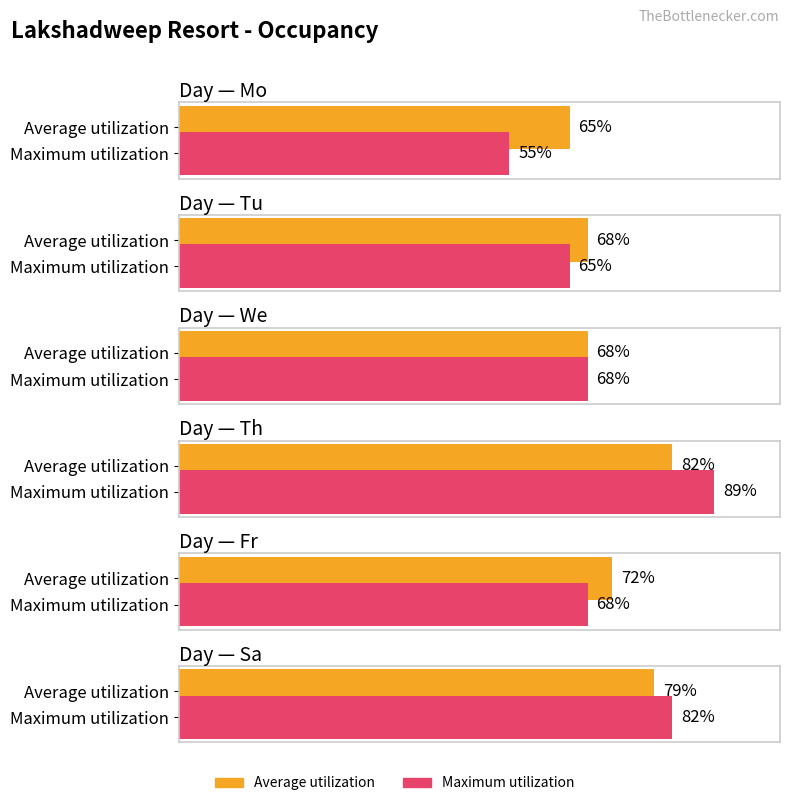

What are all the series names shown in the legend?

Average utilization, Maximum utilization